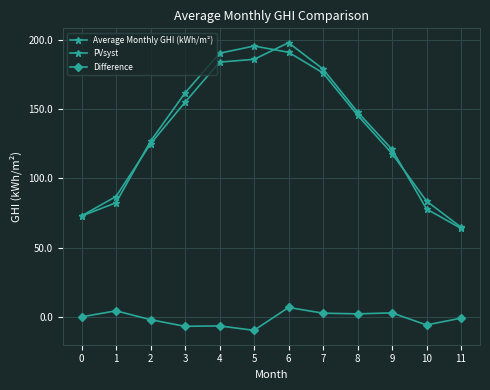

How many series are shown in this chart?

3